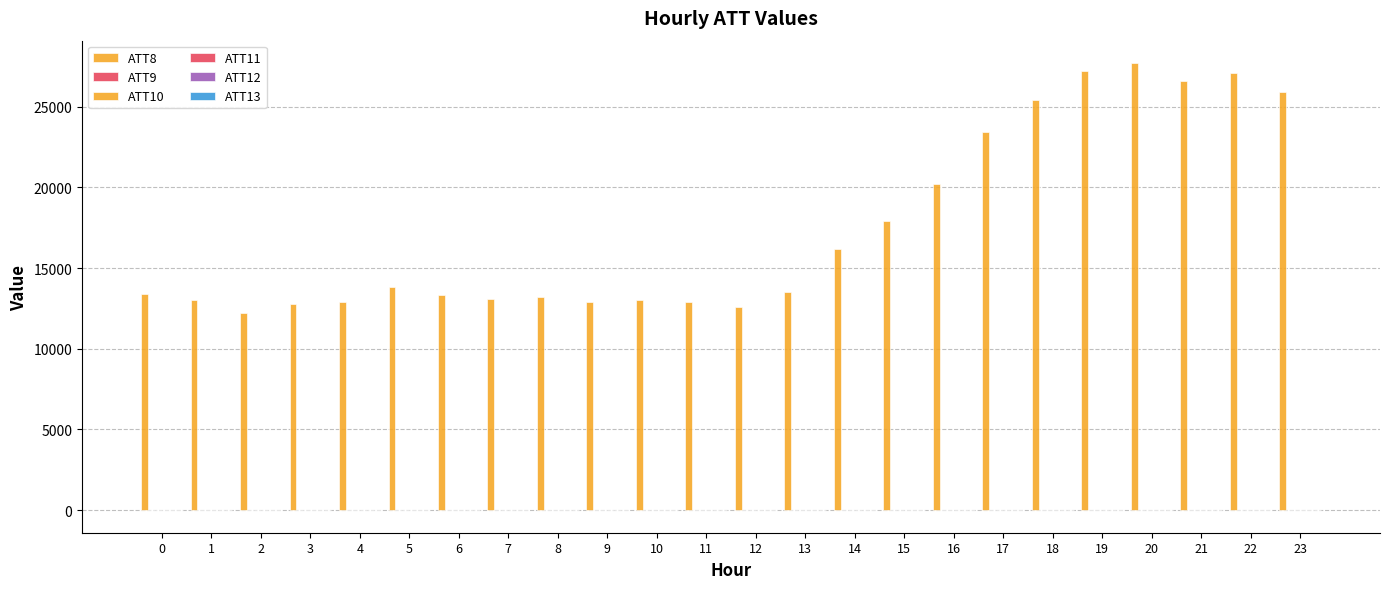

Reading left to right, what are all the values shown in this chart?

ATT8: 0=13400.0	1=13000.0	2=12200.0	3=12800.0	4=12900.0	5=13800.0	6=13300.0	7=13100.0	8=13200.0	9=12900.0	10=13000.0	11=12900.0	12=12600.0	13=13500.0	14=16200.0	15=17900.0	16=20200.0	17=23400.0	18=25400.0	19=27200.0	20=27700.0	21=26600.0	22=27100.0	23=25900.0
ATT9: 0=4.1	1=3.6	2=1.7	3=2.5	4=3.8	5=3.8	6=2.8	7=2.5	8=3.2	9=3.4	10=3.3	11=3.1	12=3.2	13=3.2	14=2.5	15=3.1	16=3.4	17=4.3	18=4.9	19=4.5	20=4.1	21=4.3	22=4.0	23=3.8
ATT10: 0=8.7	1=7.2	2=7.0	3=7.1	4=7.4	5=8.4	6=8.3	7=7.8	8=7.6	9=7.3	10=8.8	11=7.4	12=8.1	13=7.1	14=10.4	15=11.9	16=11.8	17=10.9	18=9.9	19=9.9	20=9.6	21=9.2	22=8.9	23=7.0
ATT11: 0=3.1	1=2.3	2=3.5	3=4.5	4=2.5	5=0.1	6=-1.4	7=-2.8	8=-7.3	9=-7.8	10=-8.4	11=-8.0	12=-6.9	13=-4.7	14=-5.3	15=-6.1	16=-8.0	17=-8.4	18=-7.4	19=-6.7	20=-3.7	21=-4.2	22=-5.3	23=-5.6
ATT12: 0=10.0	1=7.5	2=6.2	3=7.4	4=9.1	5=9.8	6=8.3	7=7.2	8=5.0	9=3.6	10=4.3	11=4.5	12=3.4	13=3.7	14=4.8	15=5.5	16=5.4	17=4.9	18=4.6	19=5.5	20=6.0	21=5.4	22=5.8	23=6.1
ATT13: 0=-0.7	1=-3.7	2=-3.2	3=-0.8	4=-1.1	5=-3.1	6=-5.5	7=-7.7	8=-8.6	9=-9.4	10=-6.0	11=-5.0	12=-3.2	13=-1.7	14=-1.8	15=-1.5	16=-2.0	17=-1.1	18=-1.4	19=-2.5	20=-2.0	21=-2.7	22=-2.0	23=-2.6